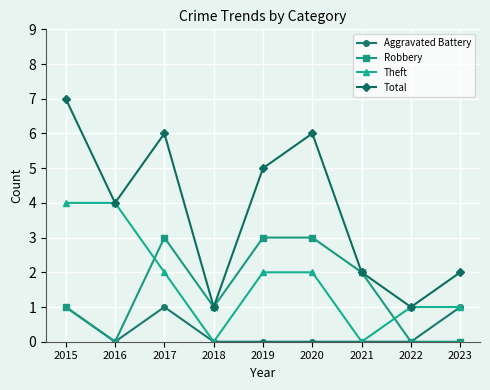

How many categories are shown in the chart?

9